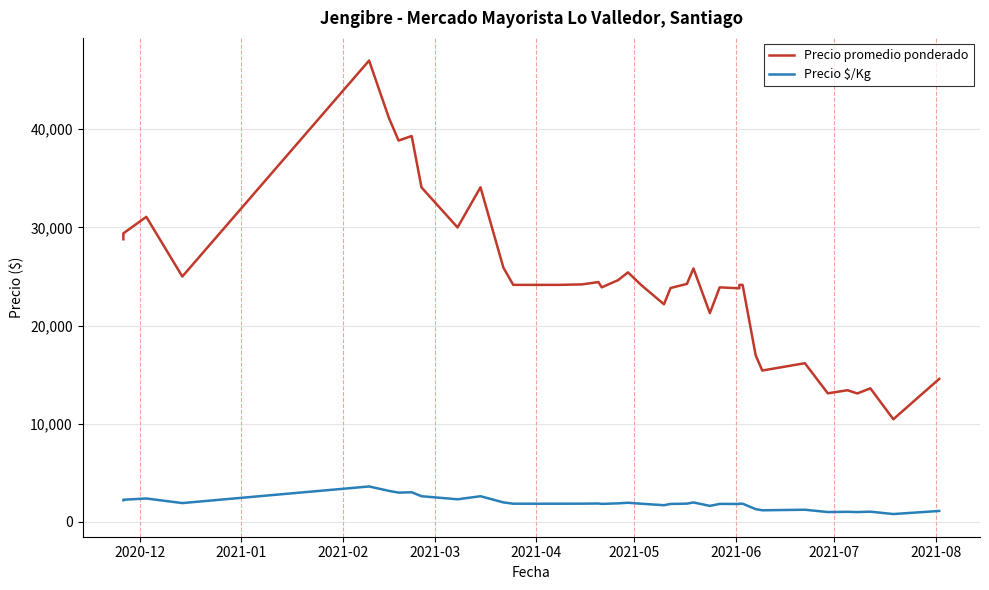

Where does the Precio $/Kg series first go above 1858?

2020-12